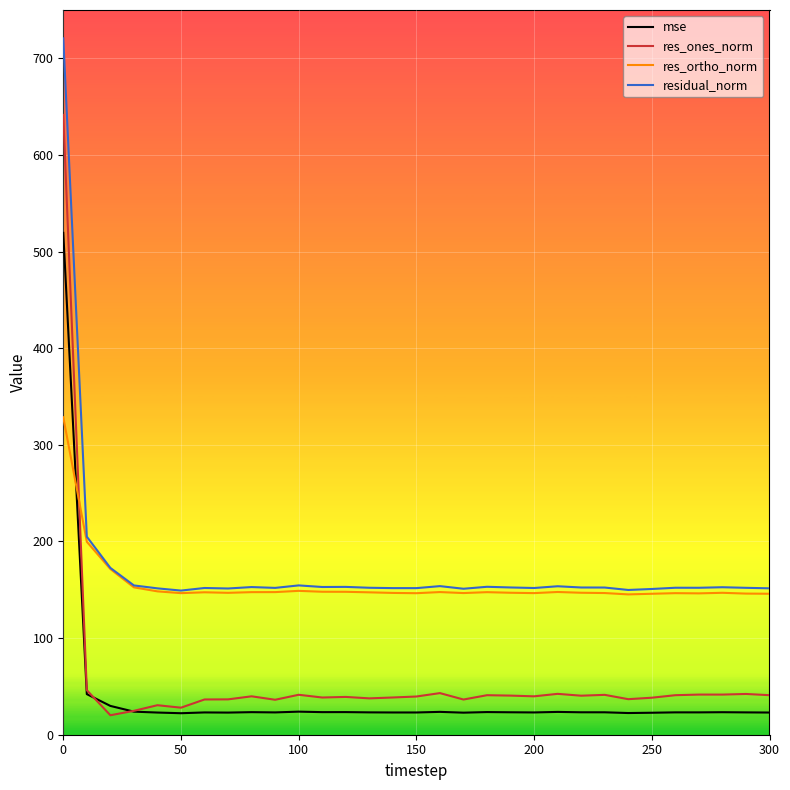

How many lines are shown in the chart?

4